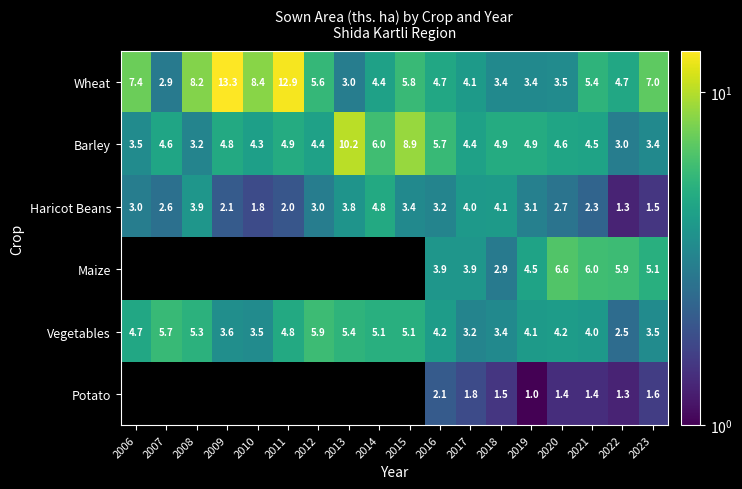

How many distinct data groups are displayed?

6